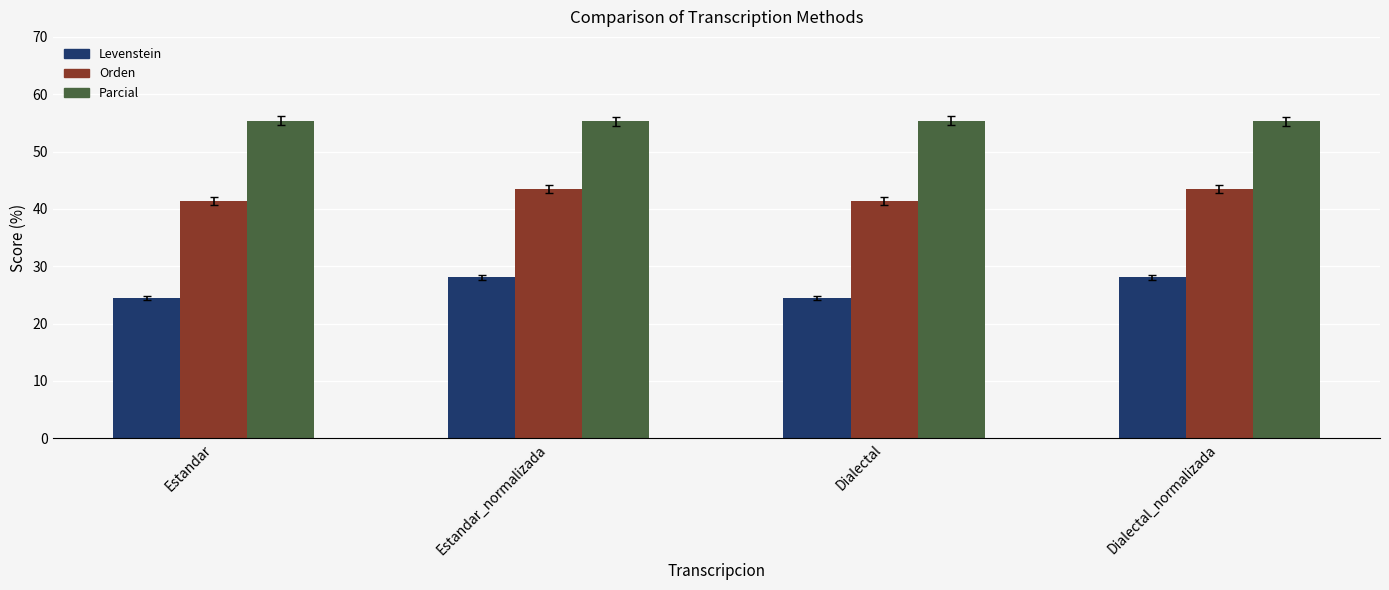

How many distinct data groups are displayed?

3